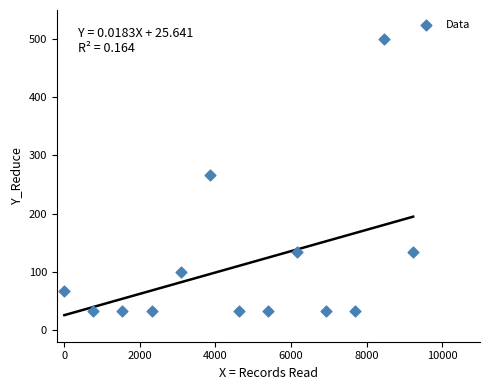

What is the range of X values (max minus min)?

9230.8